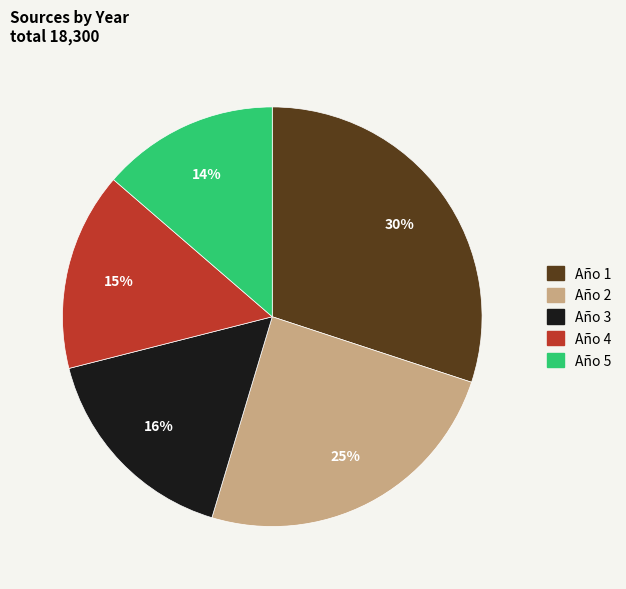

Does Año 4 account for over 50% of the chart?

No